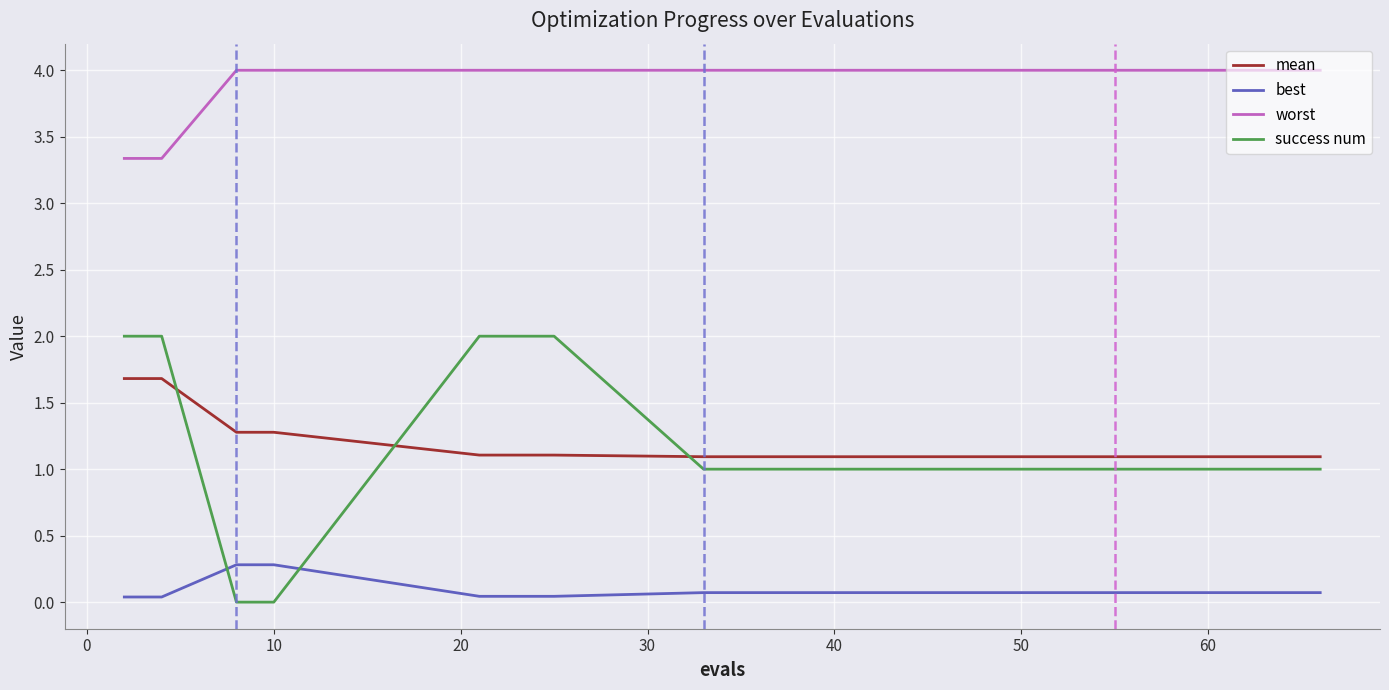

Which series has the largest total across all categories?

worst